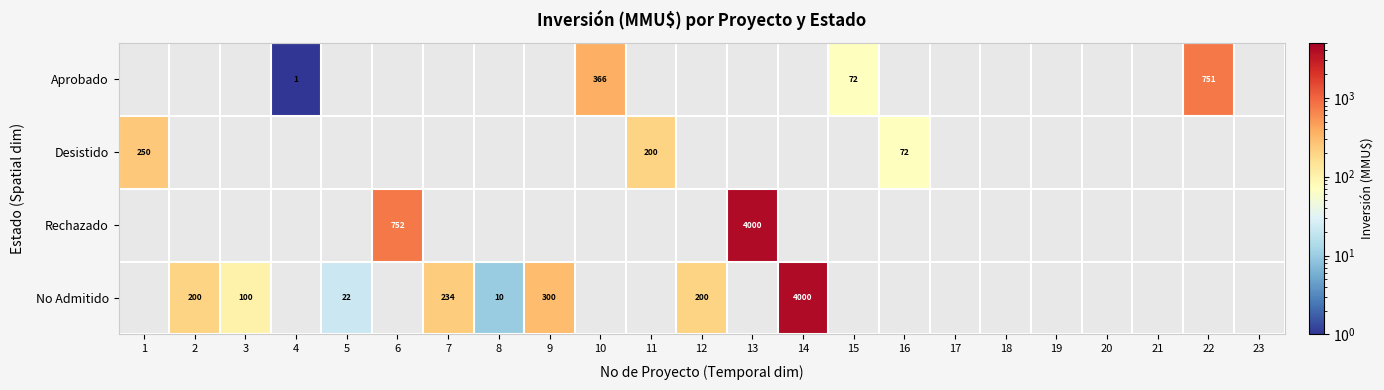

The Desistido series shows 109 at 16. True or false?

False